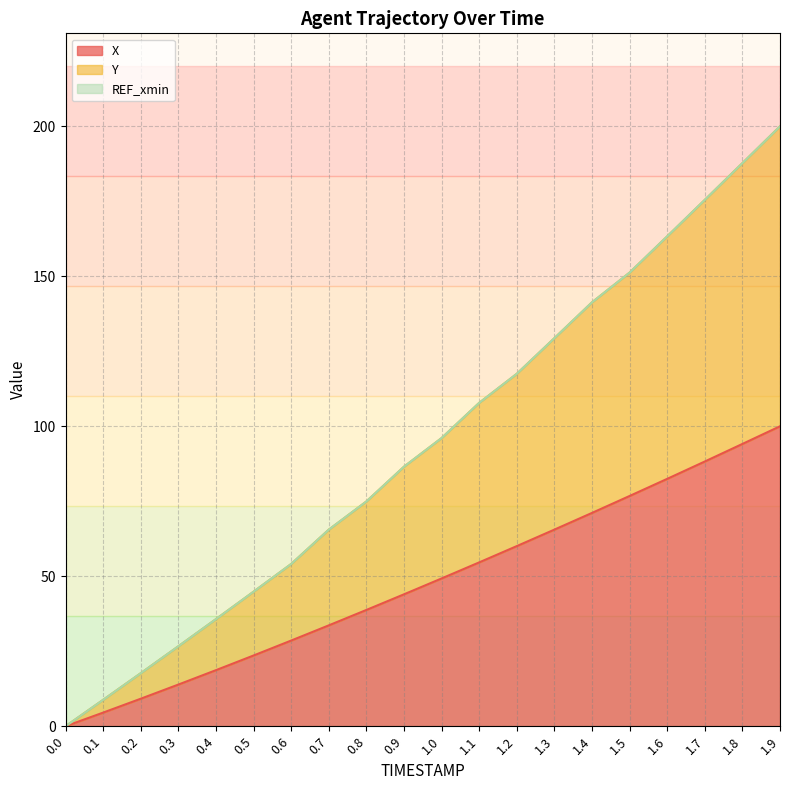

Where does the Y series first go above 96?

1.0